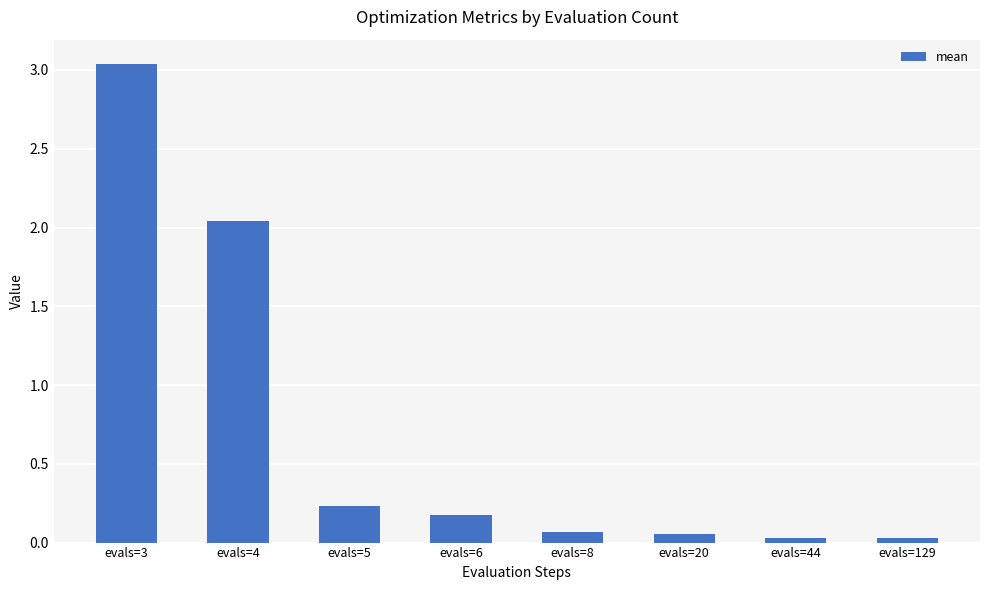

True or false: the data shows 0.0 at evals=129.

True